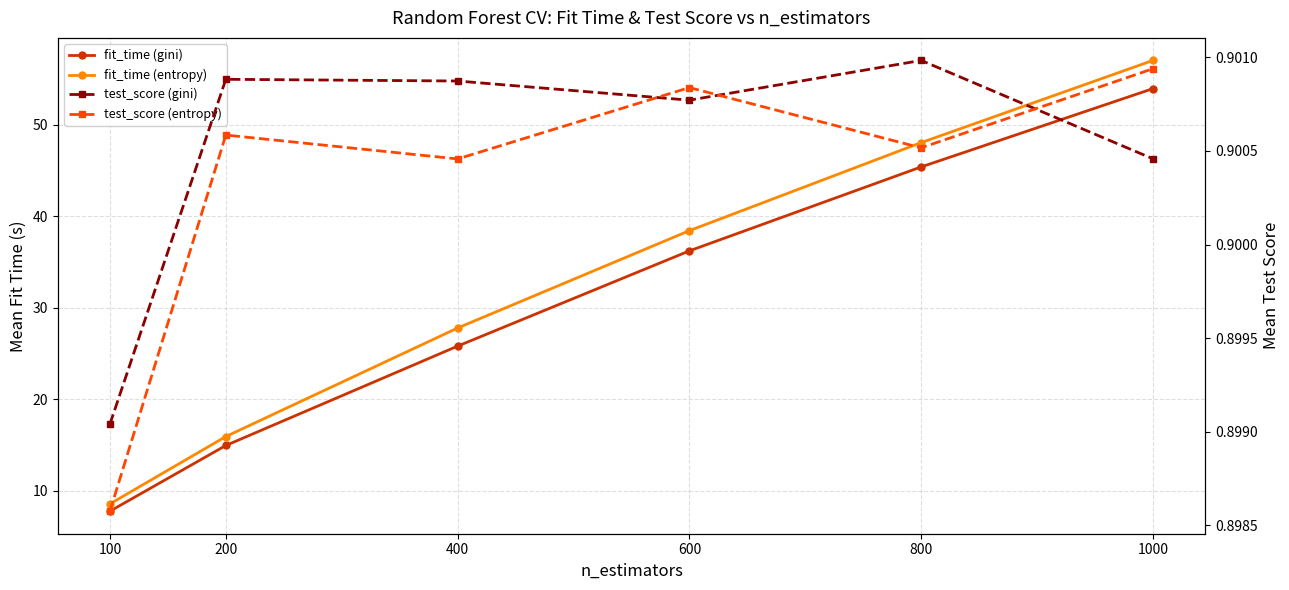

Which category has the lowest value across all series?

100